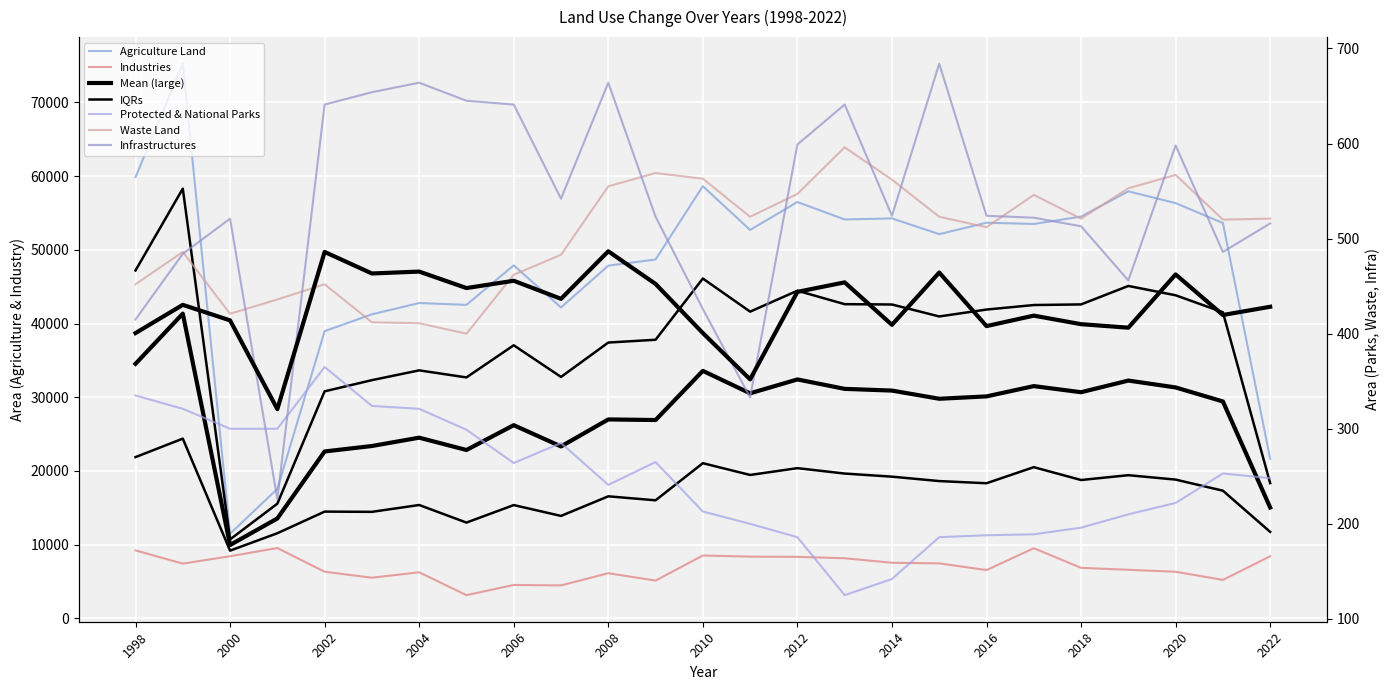

Rank the series at 2000 from highest to lowest value.

Agriculture Land, Industries, Infrastructures, Waste Land, Protected & National Parks